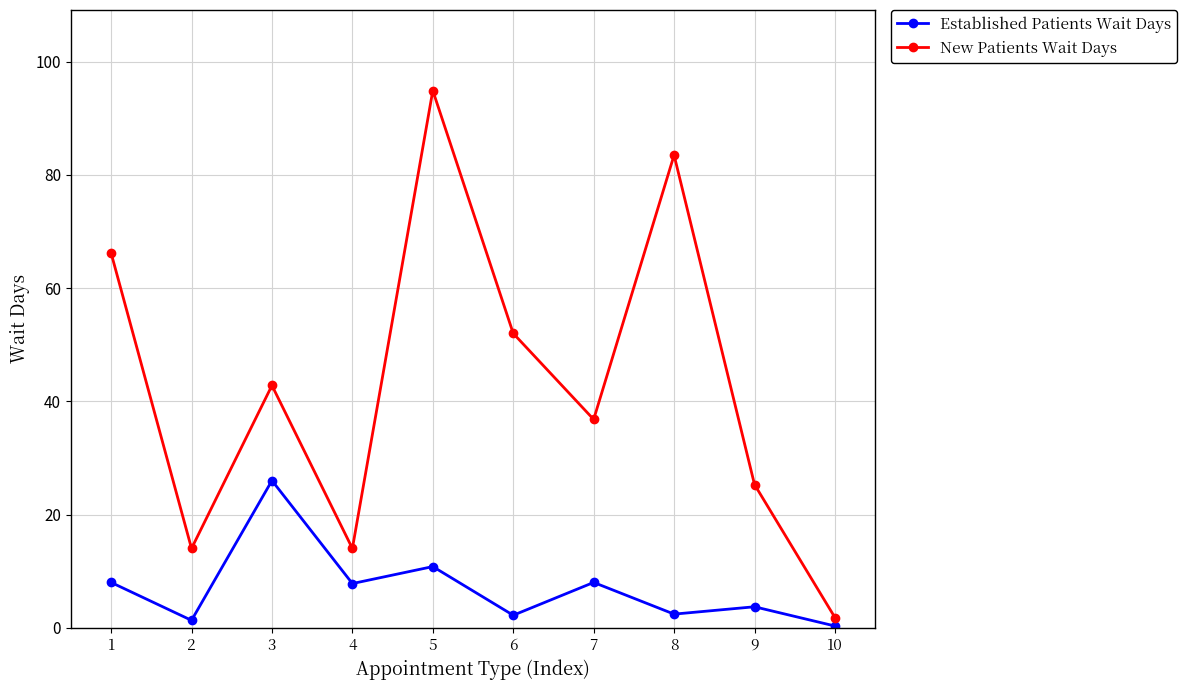

What is the sum of the Established Patients Wait Days values at 4 and 6?

10.0